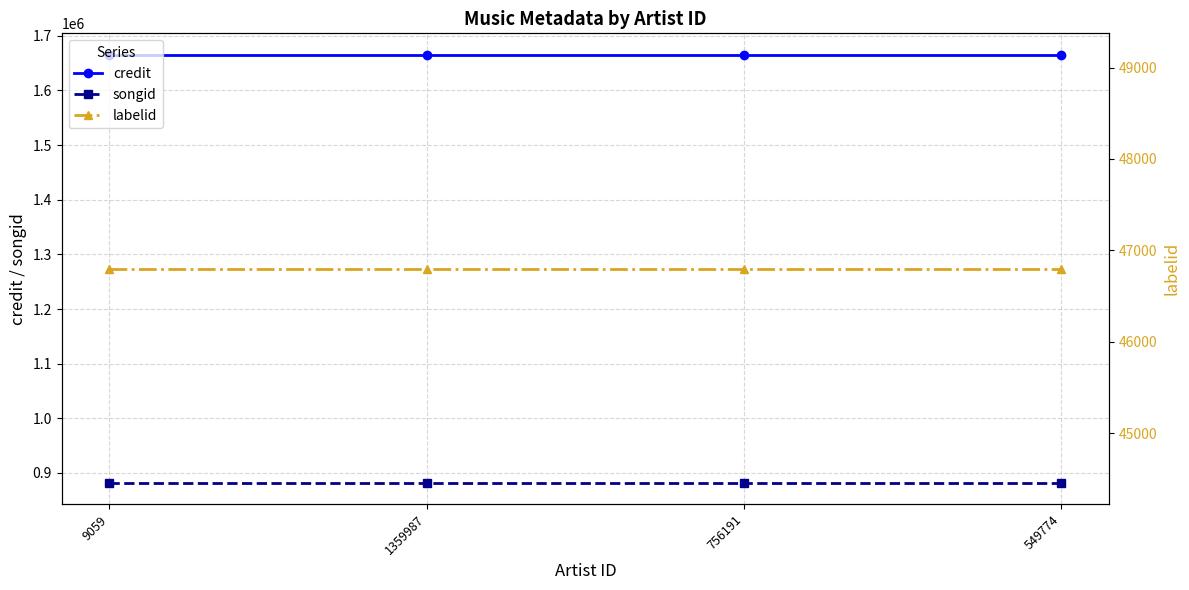

What is the label of the 3rd point from the right?

1359987